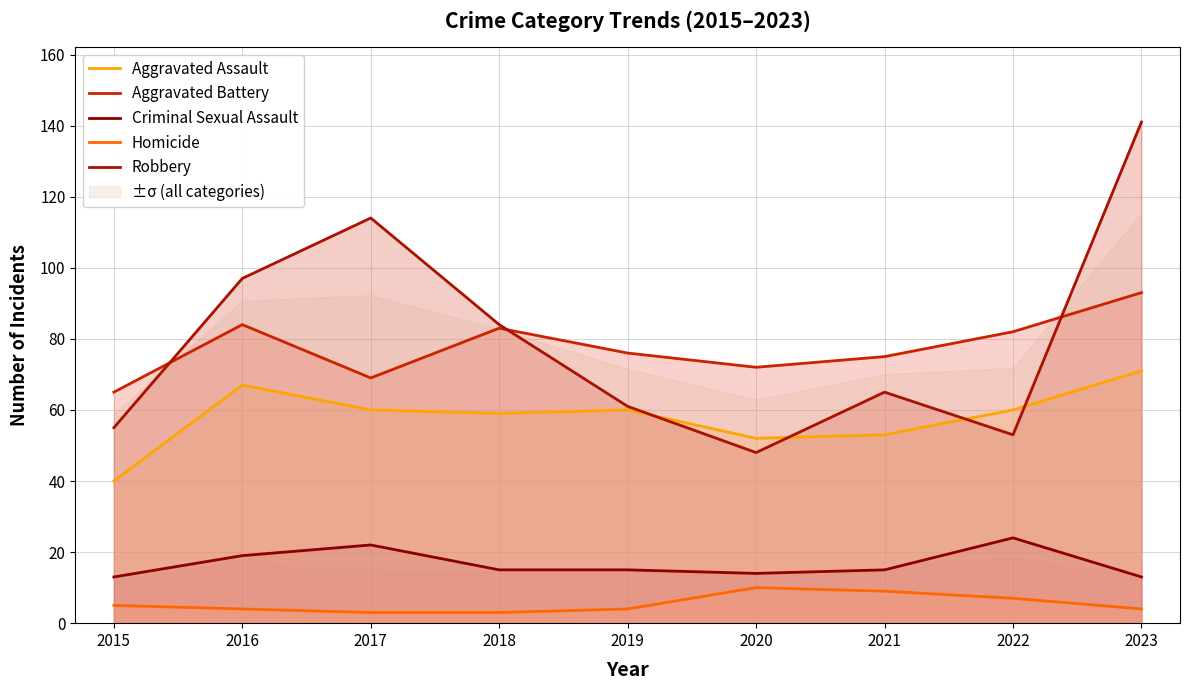

Reading left to right, list all the values displayed in this chart.

Aggravated Assault: 40	67	60	59	60	52	53	60	71
Aggravated Battery: 65	84	69	83	76	72	75	82	93
Criminal Sexual Assault: 13	19	22	15	15	14	15	24	13
Homicide: 5	4	3	3	4	10	9	7	4
Robbery: 55	97	114	84	61	48	65	53	141